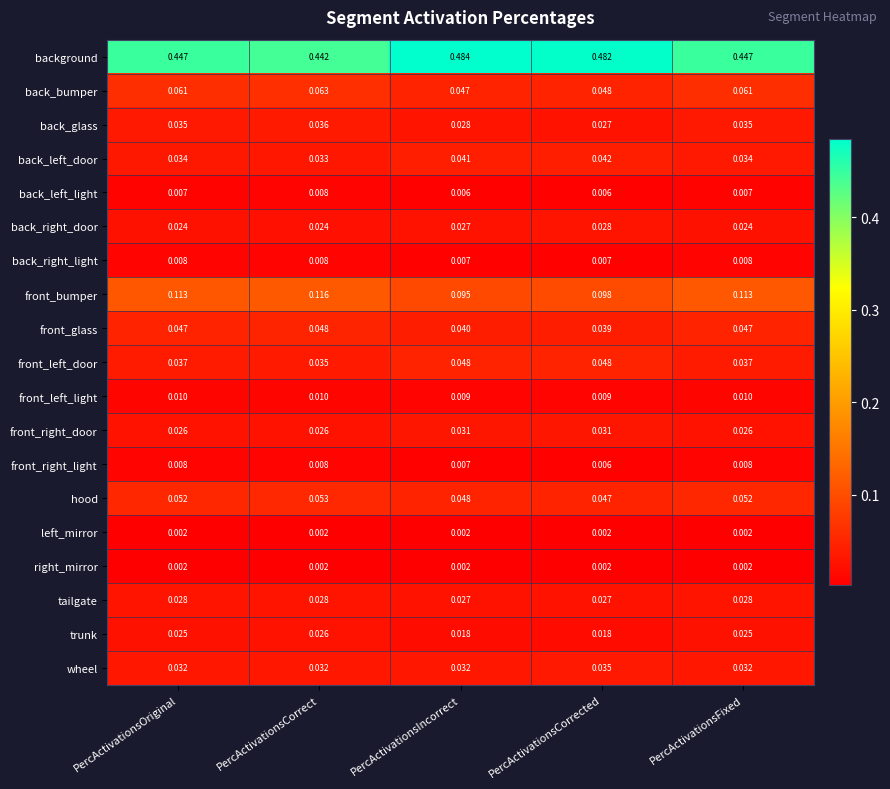

Which series has the largest total across all categories?

background